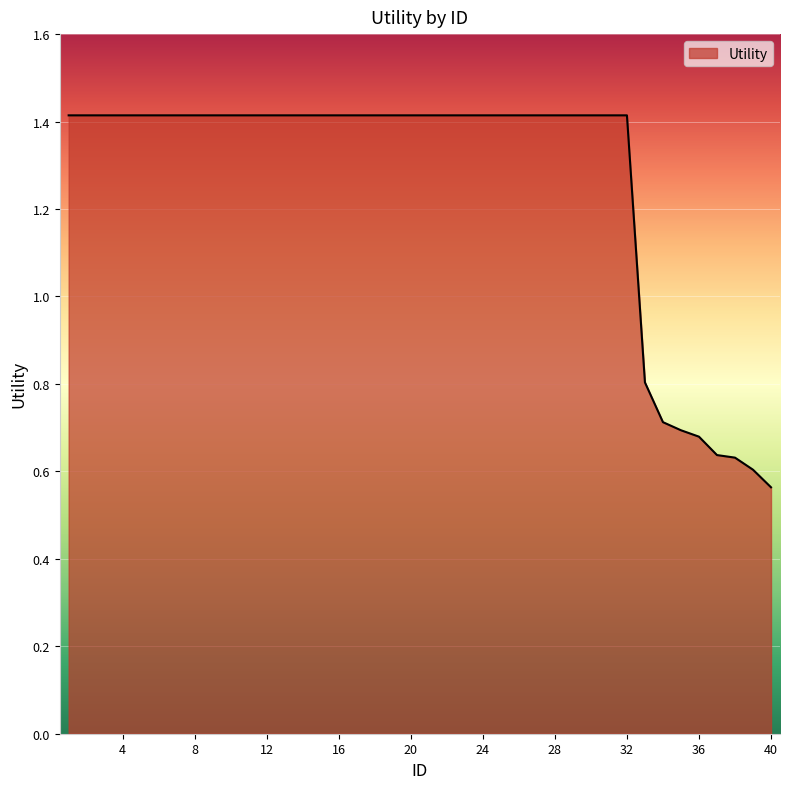

How many values are between 1 and 2?

32